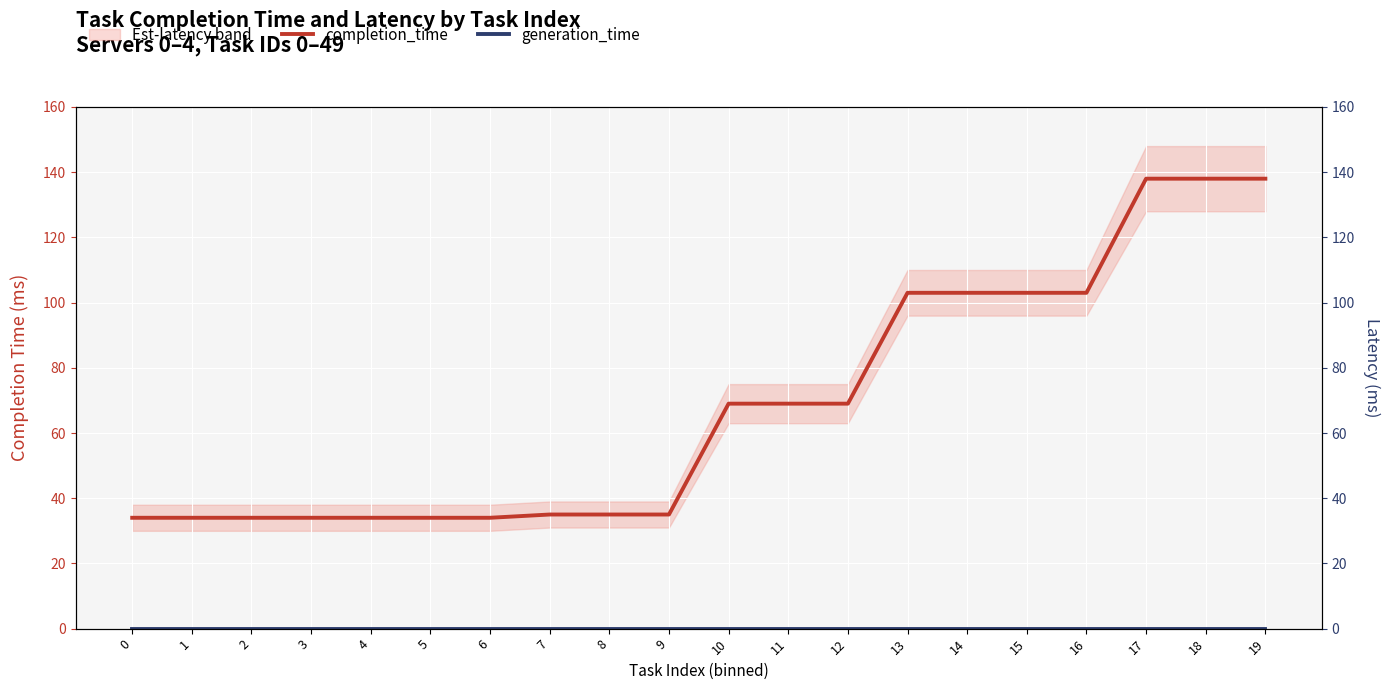

The value of completion_time at 7 is 52. True or false?

False